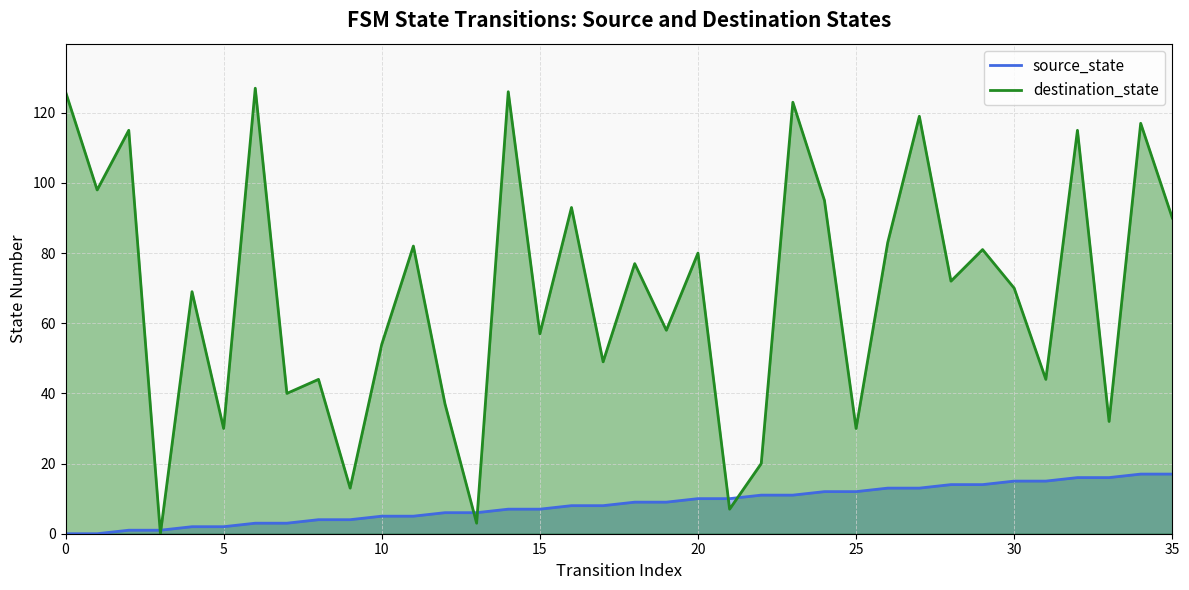

At which category is the sum across all series the highest?

23